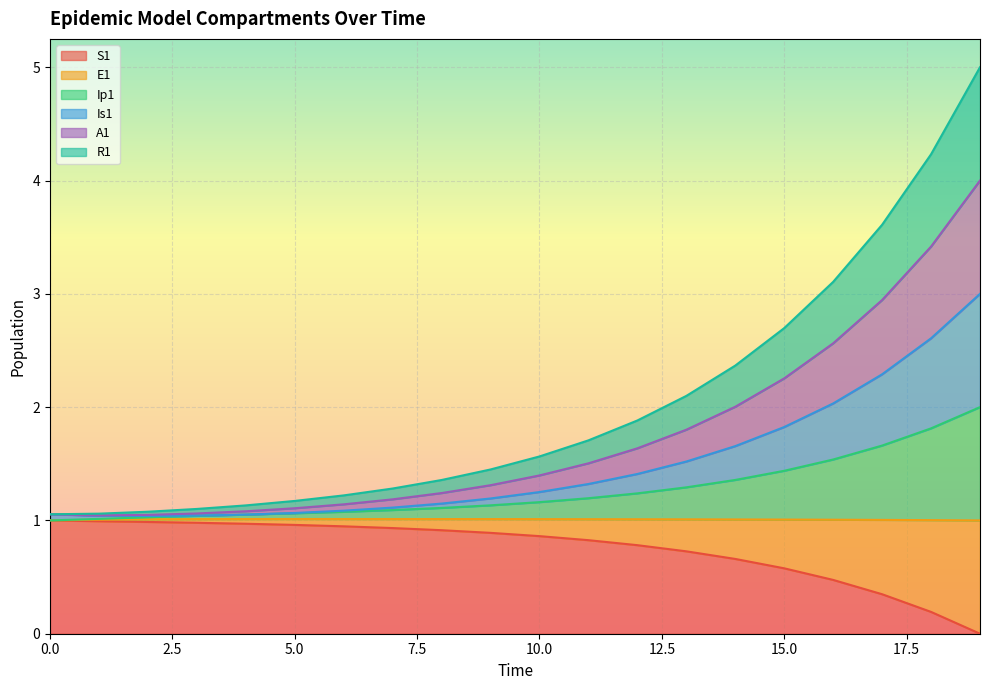

The value of Is1 at 4 is 1.1. True or false?

True